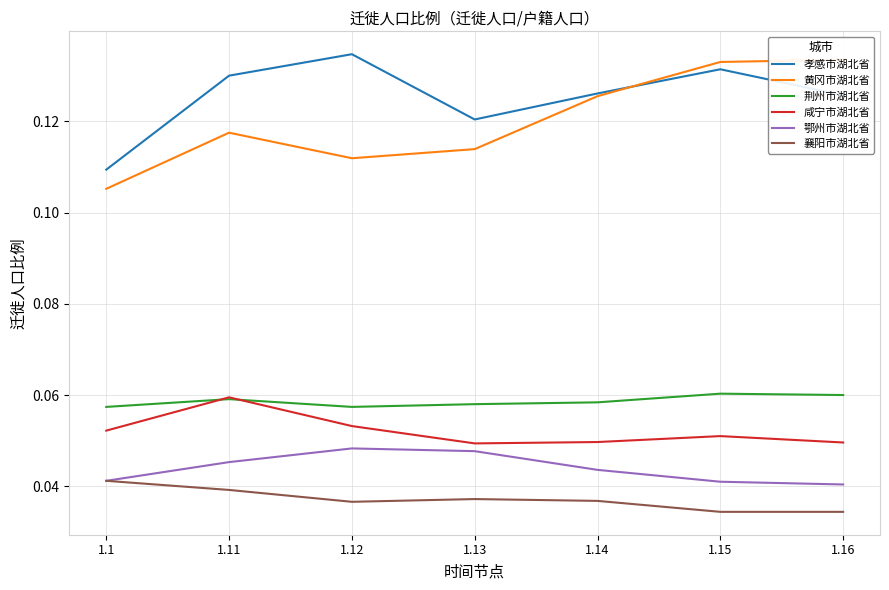

Count the 黄冈市湖北省 values in the range 0 to 1.

7